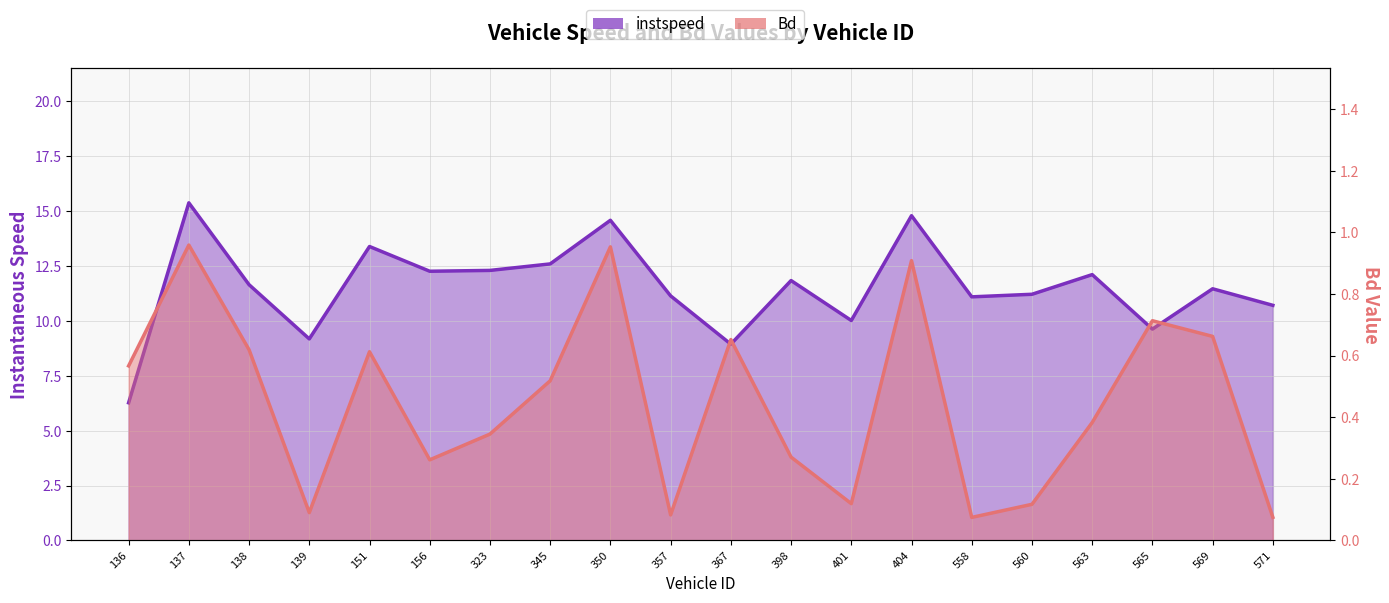

What is the sum of the instspeed values at 345 and 139?

21.8